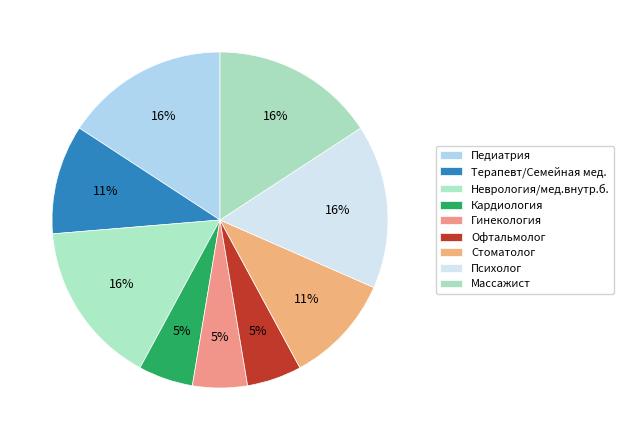

To the nearest percent, what is the difference between the Психолог and Кардиология slice percentages?

11%